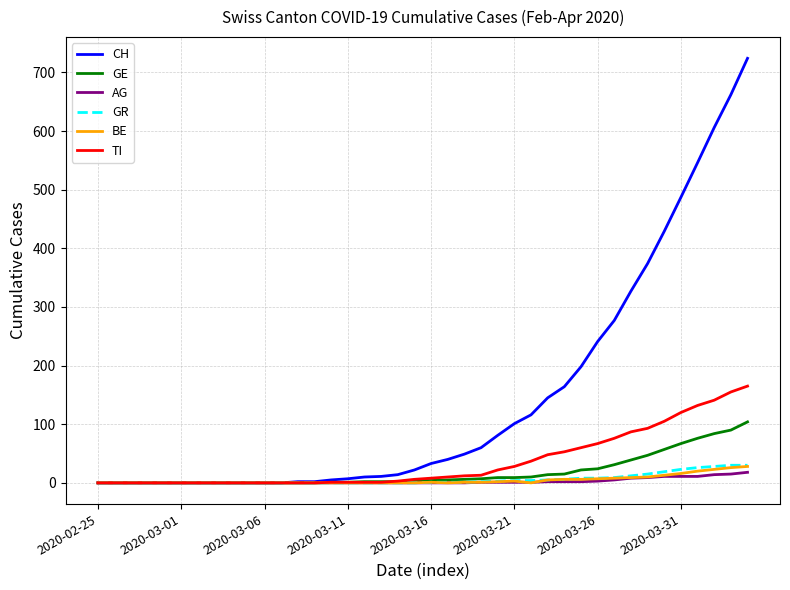

What is the highest value of the AG series?

18